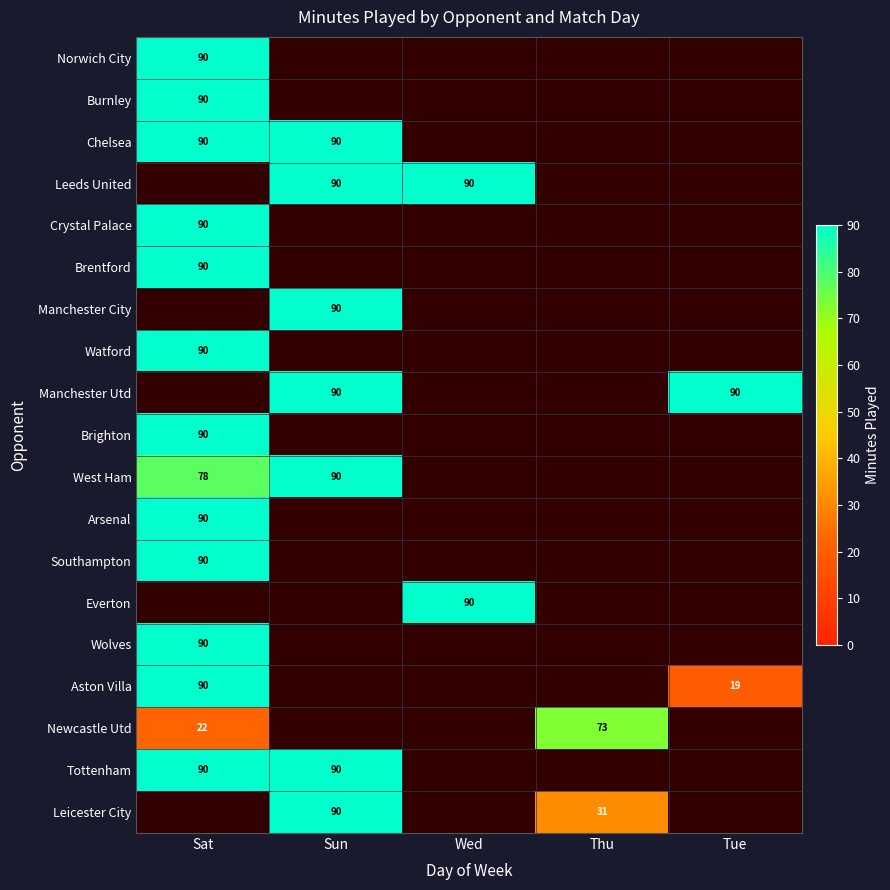

The Burnley series shows 38 at Sat. True or false?

False